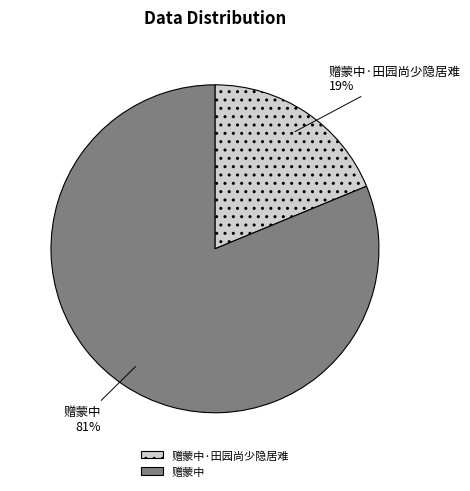

Is 赠蒙中 the majority of the pie?

Yes